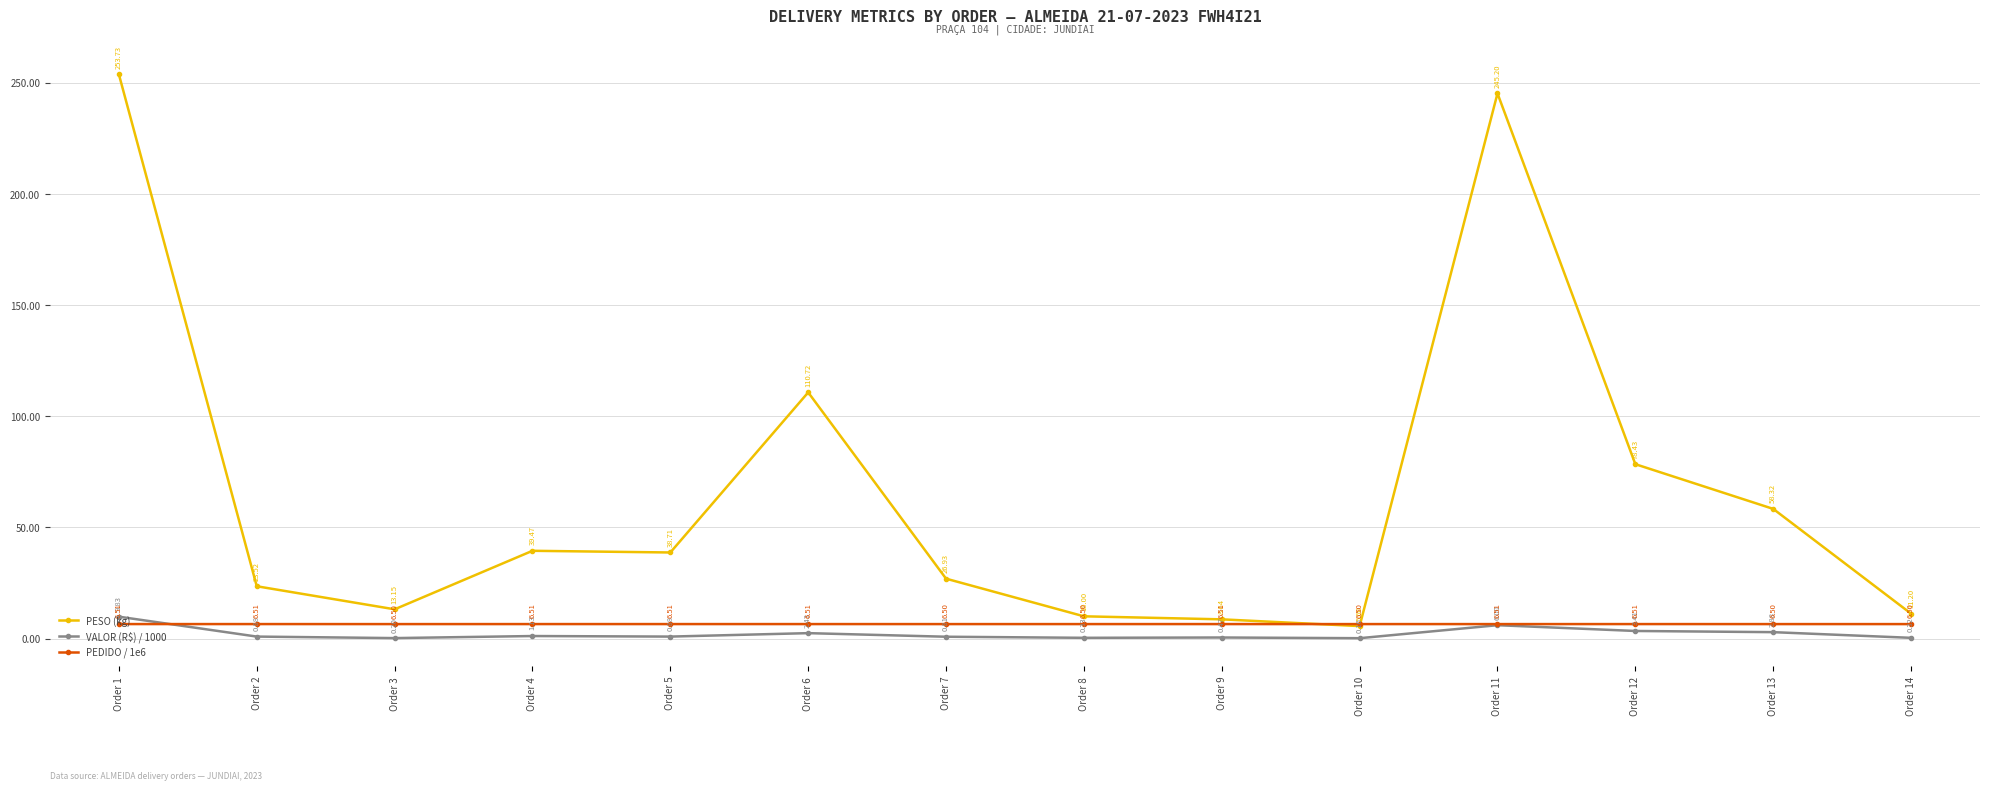

Where is PESO (kg) nearest to the value 129?

Order 6